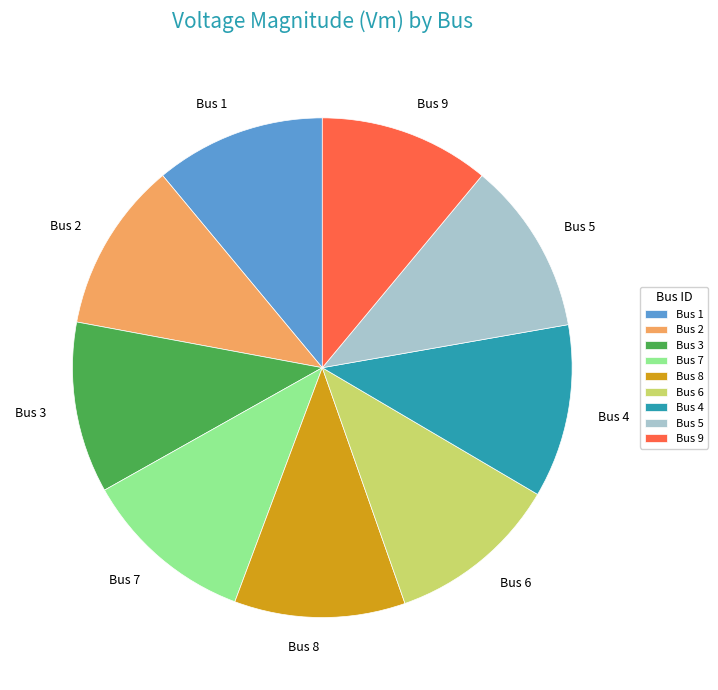

Do Bus 9 and Bus 8 together represent more than half of the pie?

No